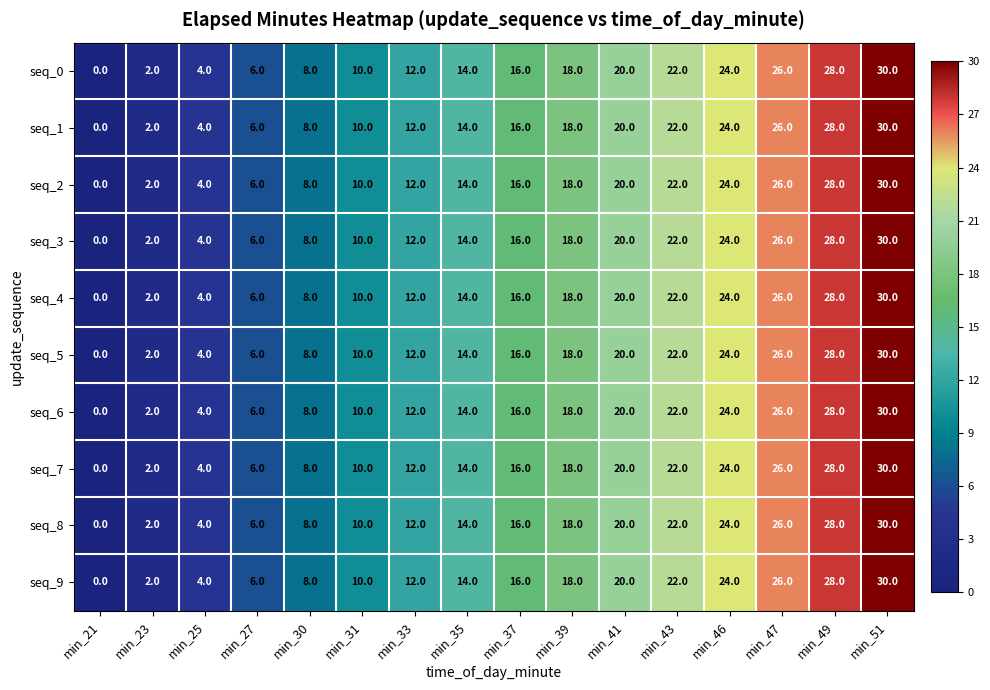

The seq_2 series shows 8 at min_51. True or false?

False